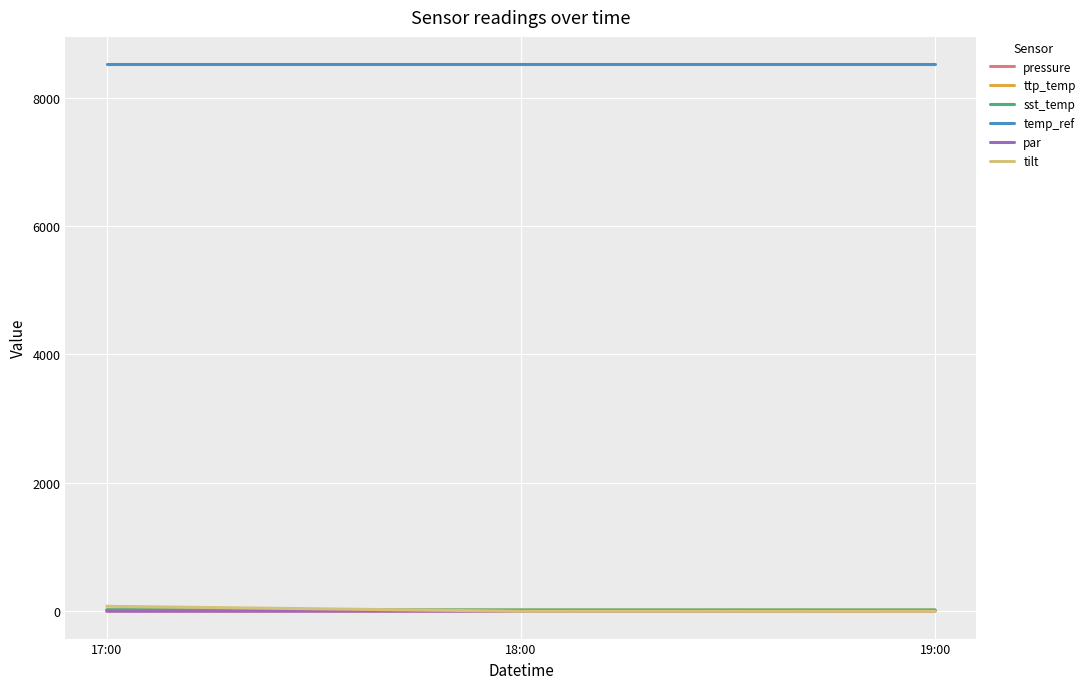

What is the difference between the ttp_temp values at 18:00 and 17:00?

3.5